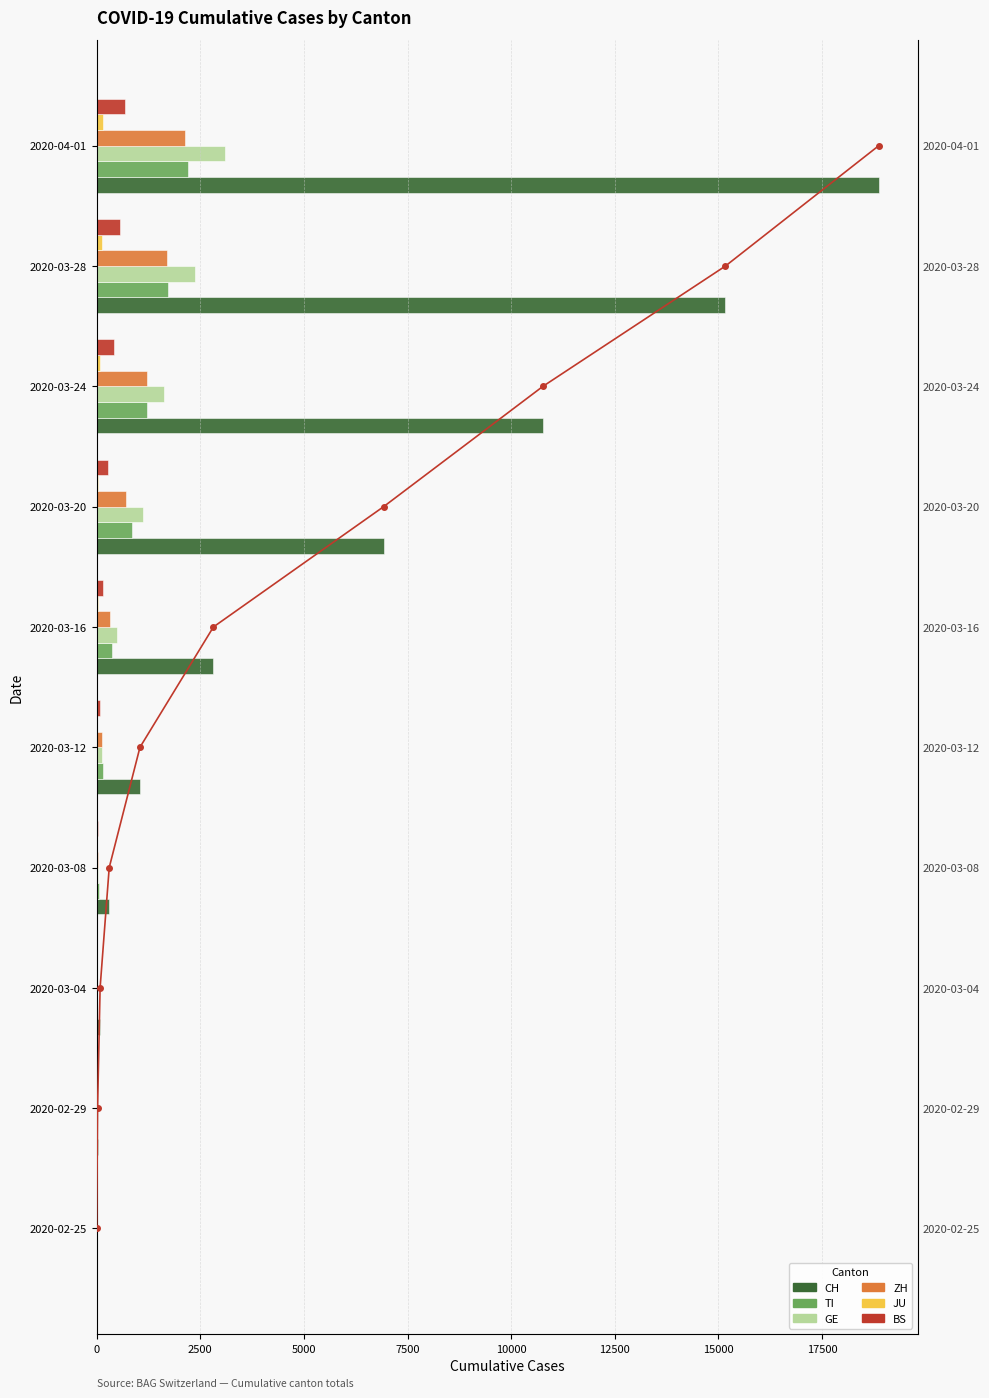

At 2020-03-24, list the series in order from smallest to largest.

JU, BS, TI, ZH, GE, CH